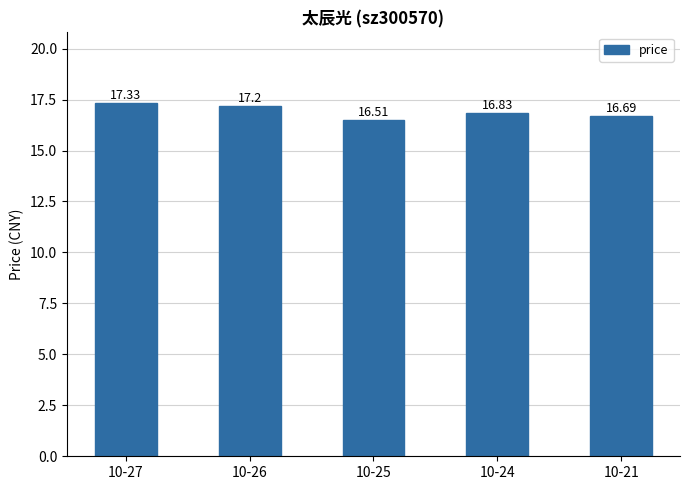

What is the smallest value displayed?

16.5